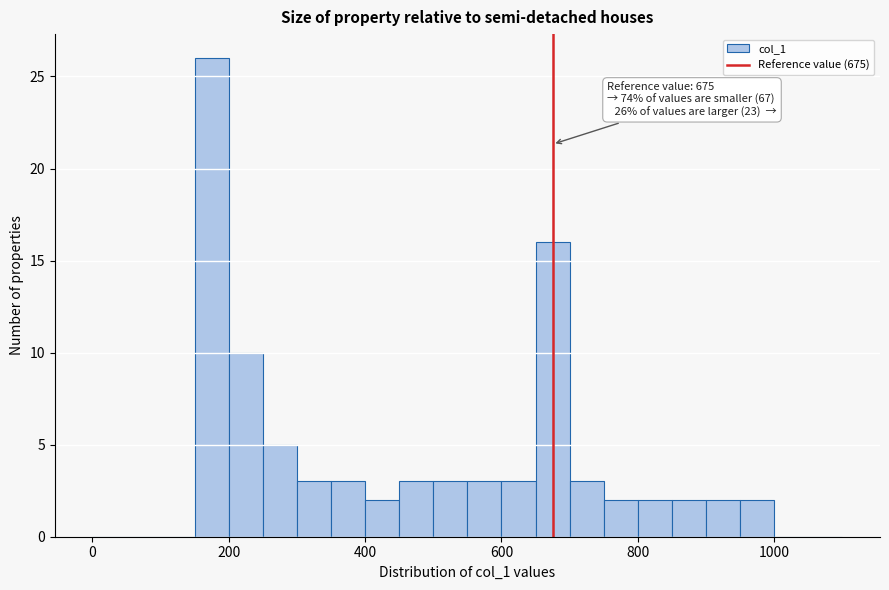

Read against the x-axis, roughly where is the centre of the tallest bar?

180